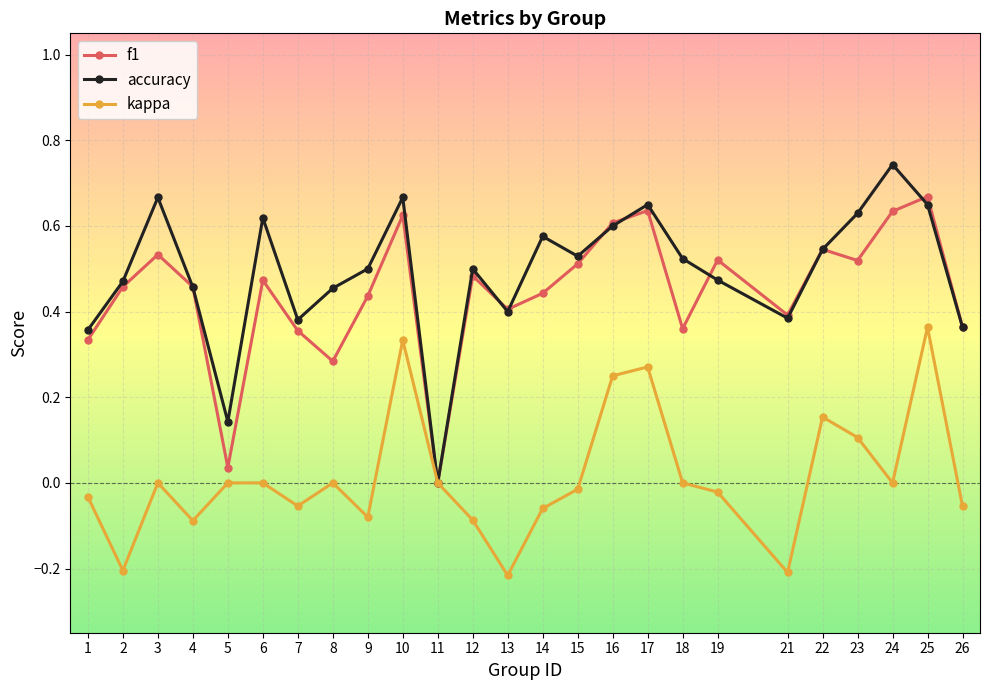

Which series changed the most between 7 and 16?

kappa